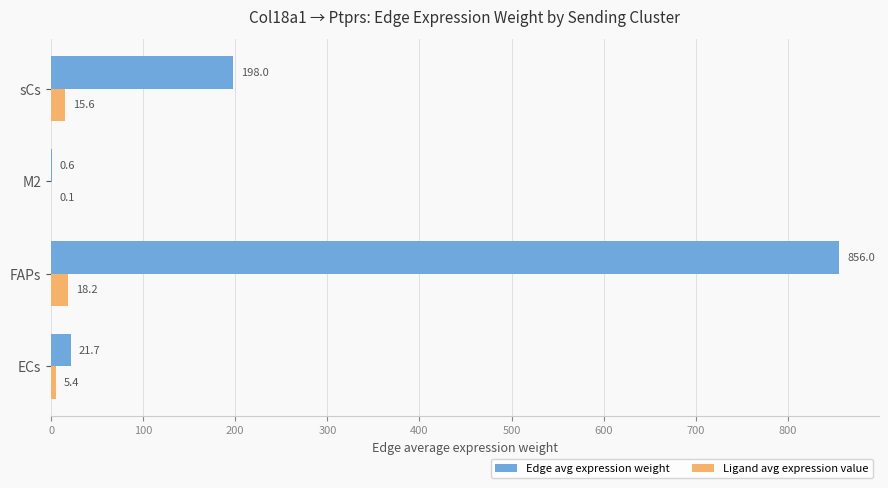

True or false: Ligand avg expression value has a value of 5.4 at ECs.

True